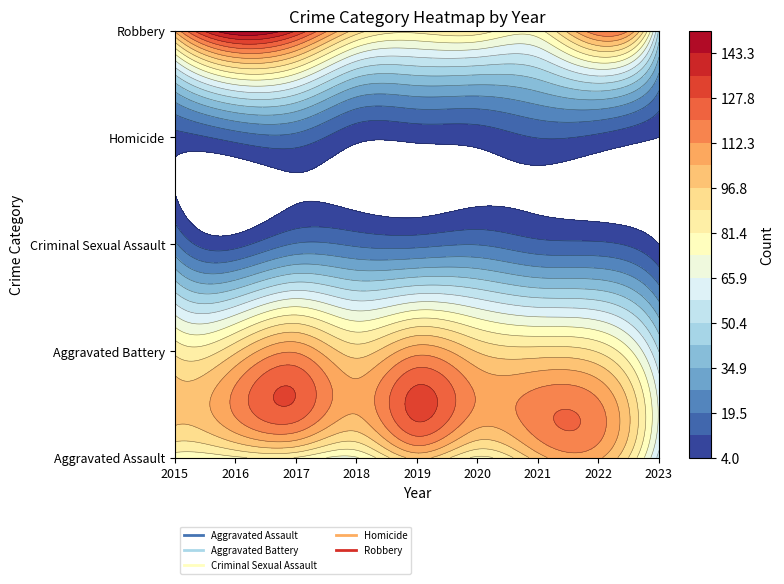

The Robbery series shows 136 at 2017. True or false?

True